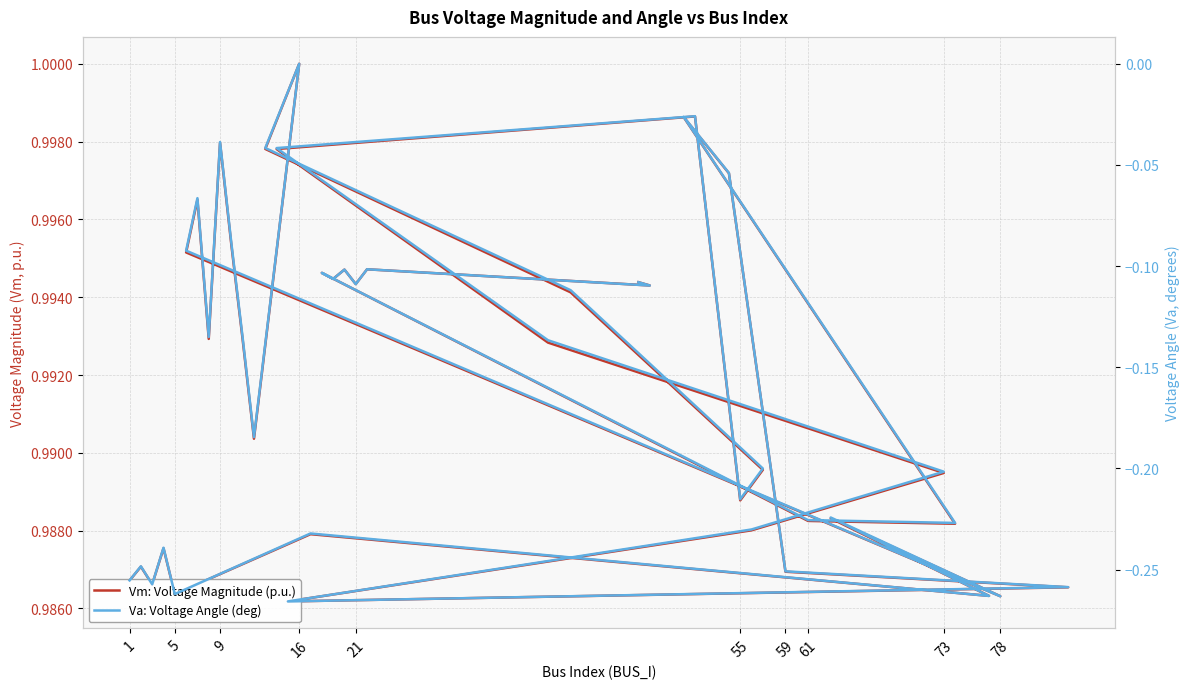

The value of Va: Voltage Angle (deg) at 59 is -0.2. True or false?

True